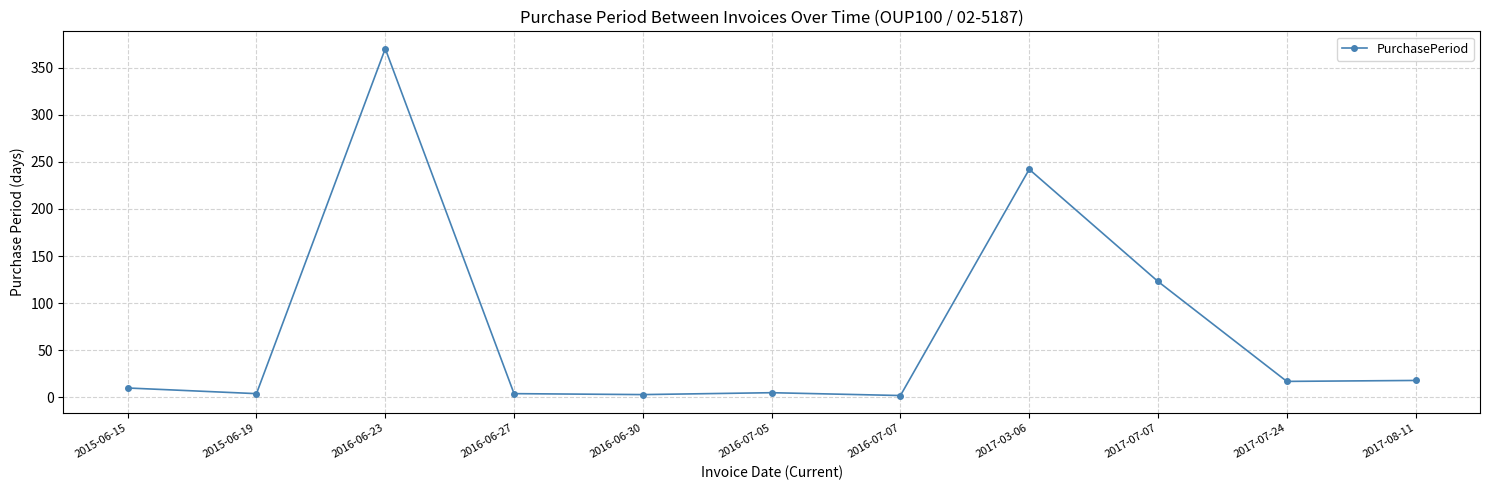

The chart shows a value of 4 at 2016-06-27. True or false?

True